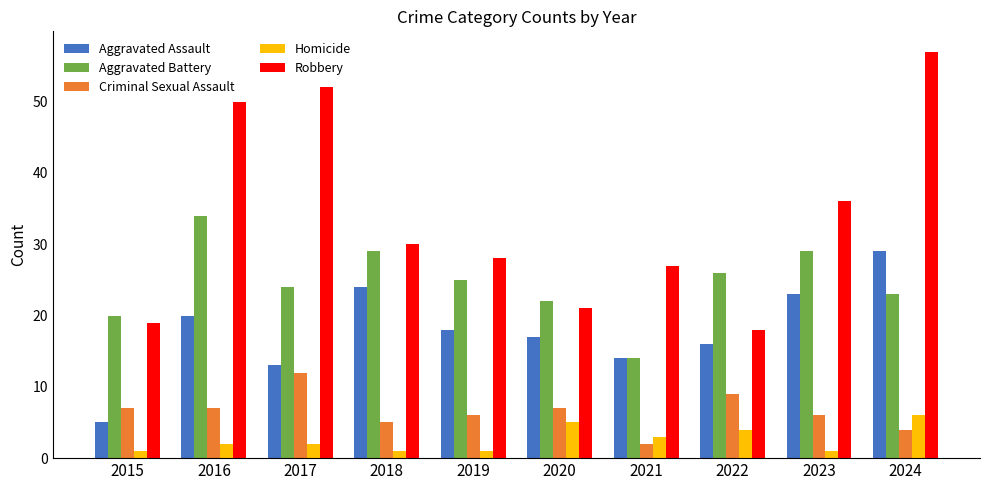

Is it true that Criminal Sexual Assault equals 21 at 2017?

False